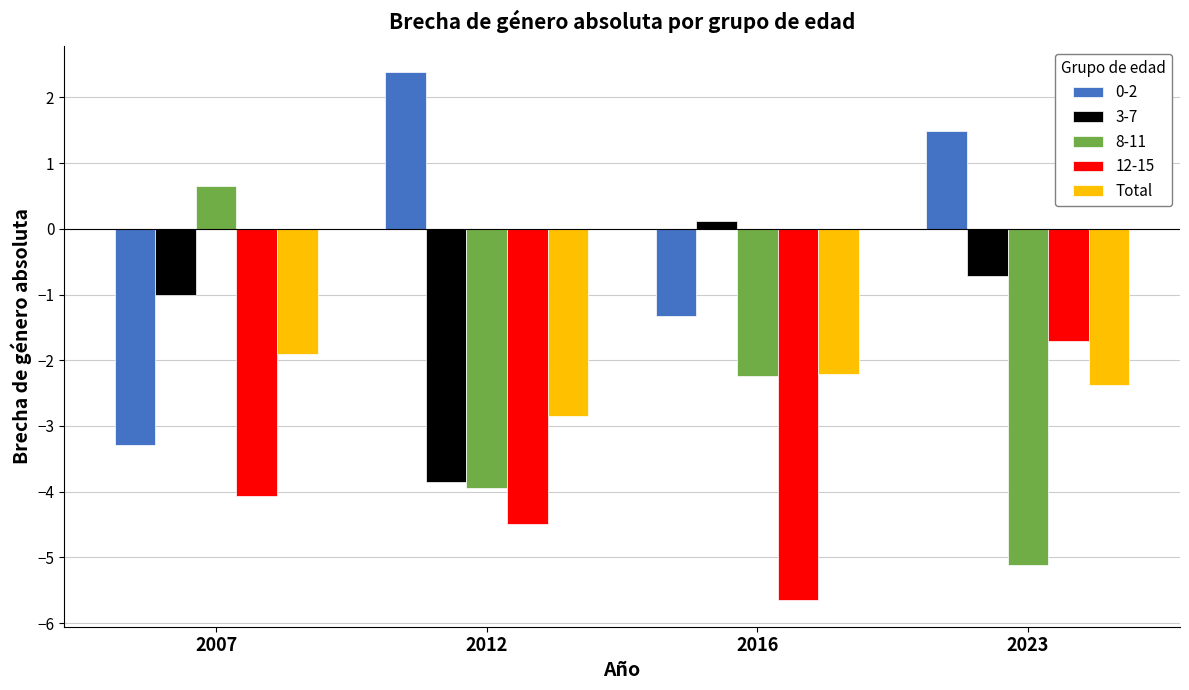

Between 2007 and 2012, which series saw the biggest shift?

0-2